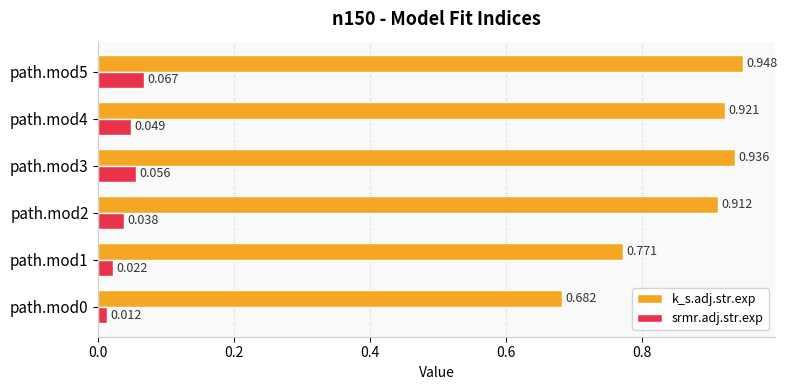

How many series are shown in this chart?

2